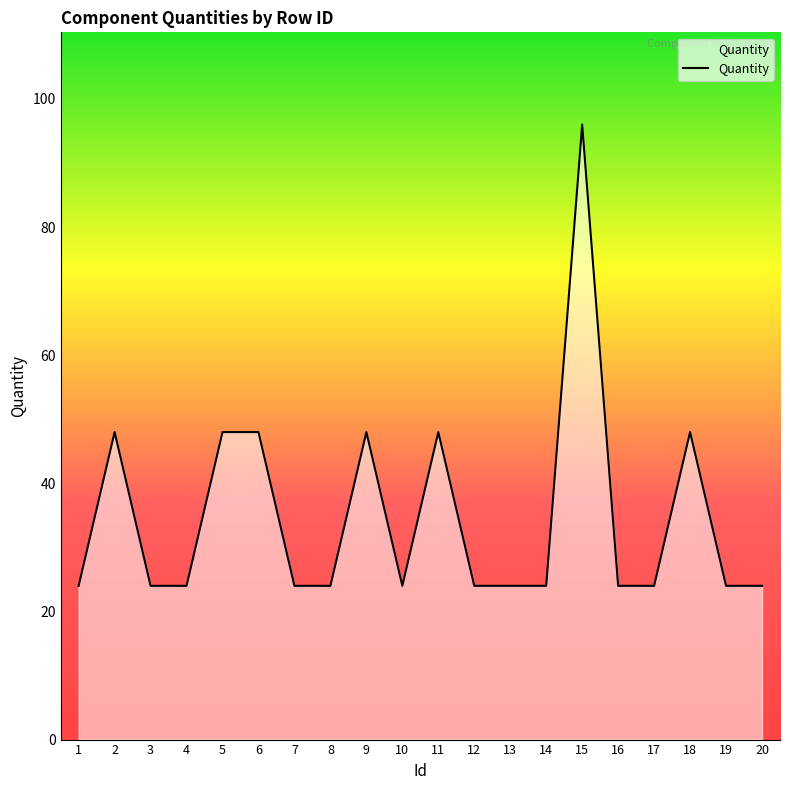

Count the number of data series in this chart.

1